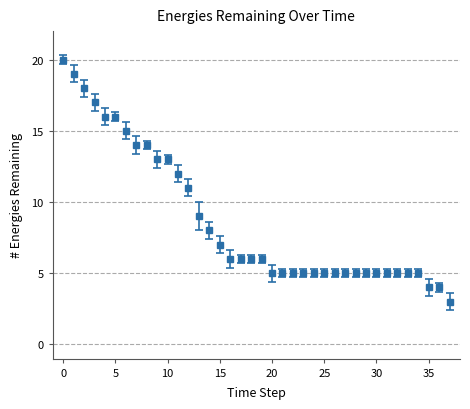

Does the chart have visible grid lines?

Yes